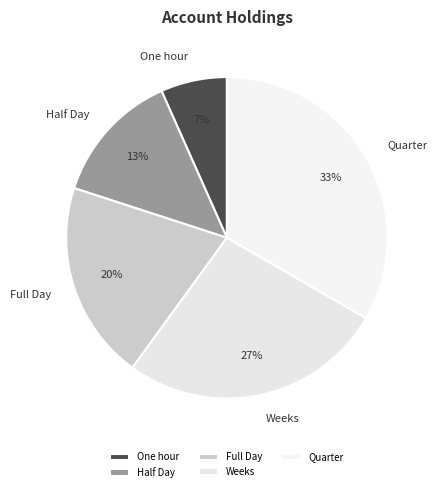

The Half Day slice represents 6% of the pie. True or false?

False